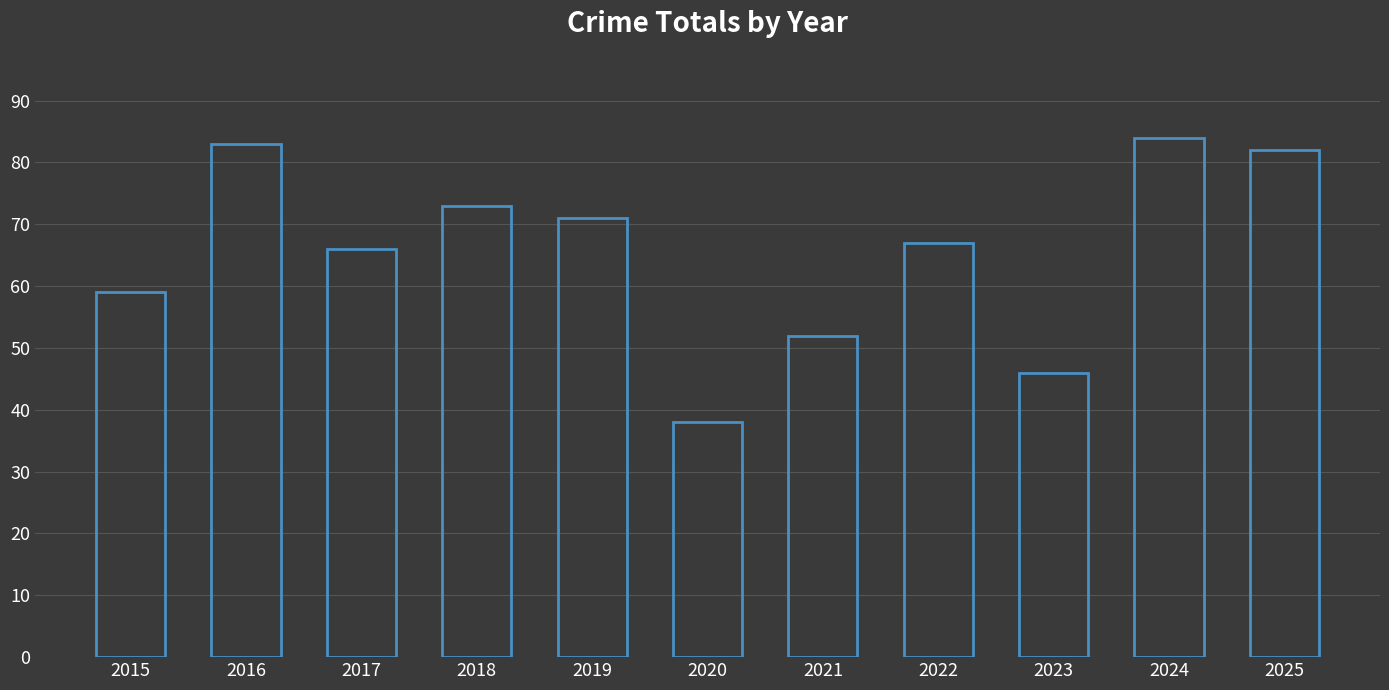

At which label does the data first exceed 67?

2016